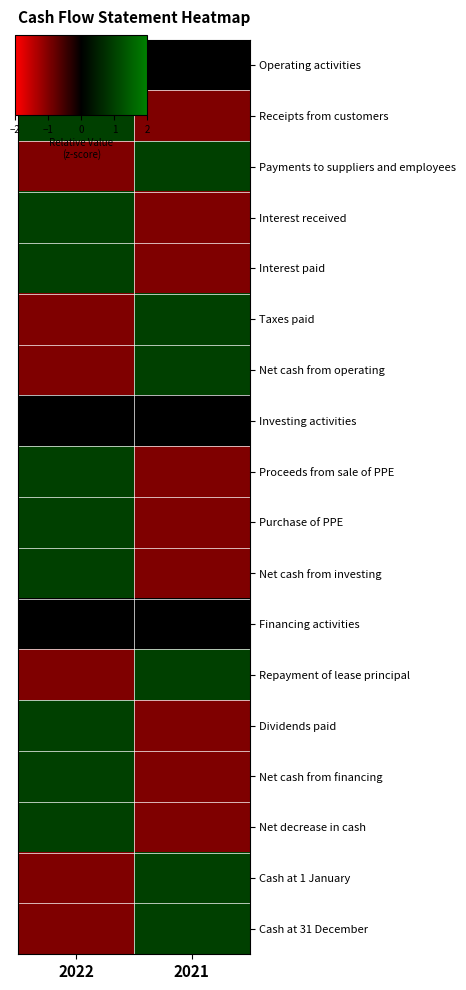

Which label corresponds to the smallest value in the chart?

2021